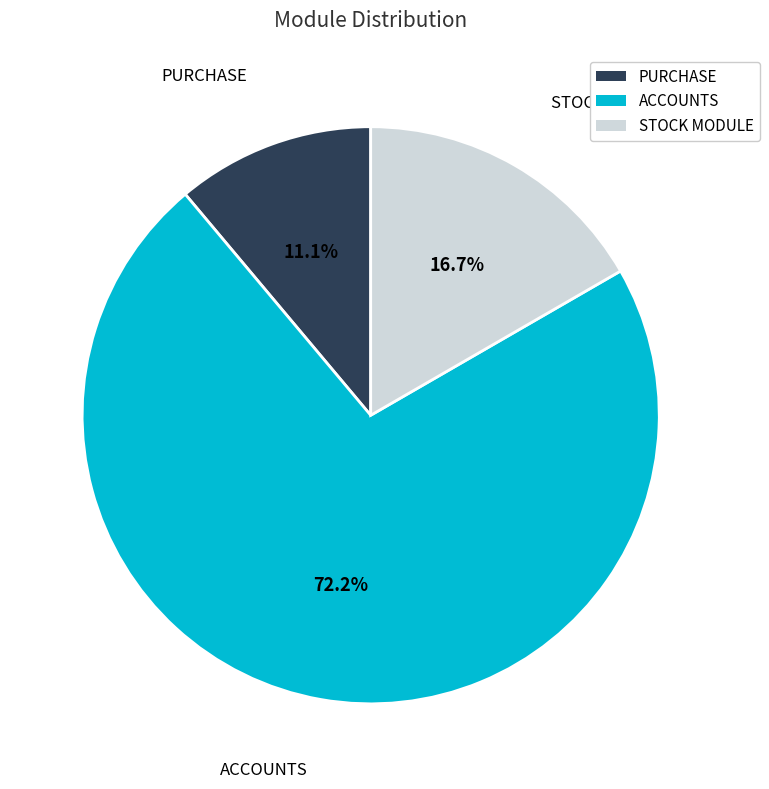

Does ACCOUNTS account for over 50% of the chart?

Yes